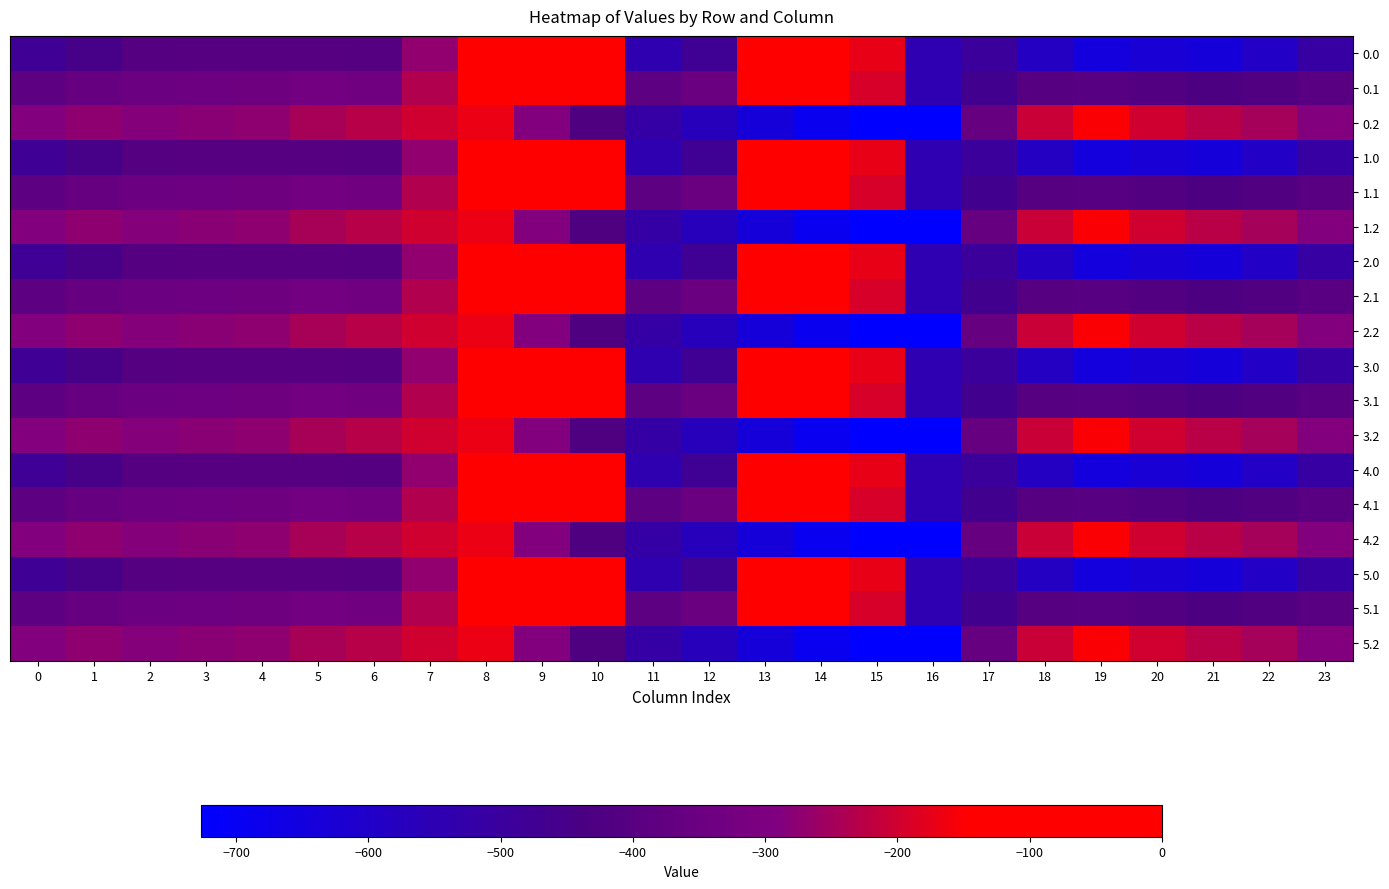

Reading left to right, transcribe all the data shown in this chart.

0.0: 0=-482.0	1=-449.5	2=-410.3	3=-404.4	4=-404.9	5=-403.8	6=-408.0	7=-270.7	8=-35.0	9=0.0	10=0.0	11=-544.3	12=-477.2	13=-70.2	14=-0.3	15=-172.8	16=-545.4	17=-494.8	18=-586.7	19=-649.2	20=-629.9	21=-638.4	22=-592.3	23=-511.3
0.1: 0=-384.6	1=-361.1	2=-347.9	3=-342.7	4=-339.6	5=-325.7	6=-332.2	7=-234.9	8=-102.3	9=-104.8	10=-114.0	11=-384.7	12=-350.8	13=-141.2	14=-105.5	15=-190.4	16=-547.3	17=-466.6	18=-405.4	19=-400.2	20=-414.5	21=-432.4	22=-419.9	23=-399.4
0.2: 0=-287.1	1=-272.7	2=-285.5	3=-281.0	4=-274.4	5=-245.0	6=-228.8	7=-199.0	8=-169.5	9=-288.5	10=-423.5	11=-520.6	12=-571.2	13=-640.4	14=-687.4	15=-725.8	16=-726.6	17=-362.4	18=-210.0	19=-151.0	20=-199.2	21=-226.4	22=-247.4	23=-287.5
1.0: 0=-482.0	1=-449.5	2=-410.3	3=-404.4	4=-404.9	5=-403.8	6=-408.0	7=-270.7	8=-35.0	9=0.0	10=0.0	11=-544.3	12=-477.2	13=-70.2	14=-0.3	15=-172.8	16=-545.4	17=-494.8	18=-586.7	19=-649.2	20=-629.9	21=-638.4	22=-592.3	23=-511.3
1.1: 0=-384.6	1=-361.1	2=-347.9	3=-342.7	4=-339.6	5=-325.7	6=-332.2	7=-234.9	8=-102.3	9=-104.8	10=-114.0	11=-384.7	12=-350.8	13=-141.2	14=-105.5	15=-190.4	16=-547.3	17=-466.6	18=-405.4	19=-400.2	20=-414.5	21=-432.4	22=-419.9	23=-399.4
1.2: 0=-287.1	1=-272.7	2=-285.5	3=-281.0	4=-274.4	5=-245.0	6=-228.8	7=-199.0	8=-169.5	9=-288.5	10=-423.5	11=-520.6	12=-571.2	13=-640.4	14=-687.4	15=-725.8	16=-726.6	17=-362.4	18=-210.0	19=-151.0	20=-199.2	21=-226.4	22=-247.4	23=-287.5
2.0: 0=-482.0	1=-449.5	2=-410.3	3=-404.4	4=-404.9	5=-403.8	6=-408.0	7=-270.7	8=-35.0	9=0.0	10=0.0	11=-544.3	12=-477.2	13=-70.2	14=-0.3	15=-172.8	16=-545.4	17=-494.8	18=-586.7	19=-649.2	20=-629.9	21=-638.4	22=-592.3	23=-511.3
2.1: 0=-384.6	1=-361.1	2=-347.9	3=-342.7	4=-339.6	5=-325.7	6=-332.2	7=-234.9	8=-102.3	9=-104.8	10=-114.0	11=-384.7	12=-350.8	13=-141.2	14=-105.5	15=-190.4	16=-547.3	17=-466.6	18=-405.4	19=-400.2	20=-414.5	21=-432.4	22=-419.9	23=-399.4
2.2: 0=-287.1	1=-272.7	2=-285.5	3=-281.0	4=-274.4	5=-245.0	6=-228.8	7=-199.0	8=-169.5	9=-288.5	10=-423.5	11=-520.6	12=-571.2	13=-640.4	14=-687.4	15=-725.8	16=-726.6	17=-362.4	18=-210.0	19=-151.0	20=-199.2	21=-226.4	22=-247.4	23=-287.5
3.0: 0=-482.0	1=-449.5	2=-410.3	3=-404.4	4=-404.9	5=-403.8	6=-408.0	7=-270.7	8=-35.0	9=0.0	10=0.0	11=-544.3	12=-477.2	13=-70.2	14=-0.3	15=-172.8	16=-545.4	17=-494.8	18=-586.7	19=-649.2	20=-629.9	21=-638.4	22=-592.3	23=-511.3
3.1: 0=-384.6	1=-361.1	2=-347.9	3=-342.7	4=-339.6	5=-325.7	6=-332.2	7=-234.9	8=-102.3	9=-104.8	10=-114.0	11=-384.7	12=-350.8	13=-141.2	14=-105.5	15=-190.4	16=-547.3	17=-466.6	18=-405.4	19=-400.2	20=-414.5	21=-432.4	22=-419.9	23=-399.4
3.2: 0=-287.1	1=-272.7	2=-285.5	3=-281.0	4=-274.4	5=-245.0	6=-228.8	7=-199.0	8=-169.5	9=-288.5	10=-423.5	11=-520.6	12=-571.2	13=-640.4	14=-687.4	15=-725.8	16=-726.6	17=-362.4	18=-210.0	19=-151.0	20=-199.2	21=-226.4	22=-247.4	23=-287.5
4.0: 0=-482.0	1=-449.5	2=-410.3	3=-404.4	4=-404.9	5=-403.8	6=-408.0	7=-270.7	8=-35.0	9=0.0	10=0.0	11=-544.3	12=-477.2	13=-70.2	14=-0.3	15=-172.8	16=-545.4	17=-494.8	18=-586.7	19=-649.2	20=-629.9	21=-638.4	22=-592.3	23=-511.3
4.1: 0=-384.6	1=-361.1	2=-347.9	3=-342.7	4=-339.6	5=-325.7	6=-332.2	7=-234.9	8=-102.3	9=-104.8	10=-114.0	11=-384.7	12=-350.8	13=-141.2	14=-105.5	15=-190.4	16=-547.3	17=-466.6	18=-405.4	19=-400.2	20=-414.5	21=-432.4	22=-419.9	23=-399.4
4.2: 0=-287.1	1=-272.7	2=-285.5	3=-281.0	4=-274.4	5=-245.0	6=-228.8	7=-199.0	8=-169.5	9=-288.5	10=-423.5	11=-520.6	12=-571.2	13=-640.4	14=-687.4	15=-725.8	16=-726.6	17=-362.4	18=-210.0	19=-151.0	20=-199.2	21=-226.4	22=-247.4	23=-287.5
5.0: 0=-482.0	1=-449.5	2=-410.3	3=-404.4	4=-404.9	5=-403.8	6=-408.0	7=-270.7	8=-35.0	9=0.0	10=0.0	11=-544.3	12=-477.2	13=-70.2	14=-0.3	15=-172.8	16=-545.4	17=-494.8	18=-586.7	19=-649.2	20=-629.9	21=-638.4	22=-592.3	23=-511.3
5.1: 0=-384.6	1=-361.1	2=-347.9	3=-342.7	4=-339.6	5=-325.7	6=-332.2	7=-234.9	8=-102.3	9=-104.8	10=-114.0	11=-384.7	12=-350.8	13=-141.2	14=-105.5	15=-190.4	16=-547.3	17=-466.6	18=-405.4	19=-400.2	20=-414.5	21=-432.4	22=-419.9	23=-399.4
5.2: 0=-287.1	1=-272.7	2=-285.5	3=-281.0	4=-274.4	5=-245.0	6=-228.8	7=-199.0	8=-169.5	9=-288.5	10=-423.5	11=-520.6	12=-571.2	13=-640.4	14=-687.4	15=-725.8	16=-726.6	17=-362.4	18=-210.0	19=-151.0	20=-199.2	21=-226.4	22=-247.4	23=-287.5